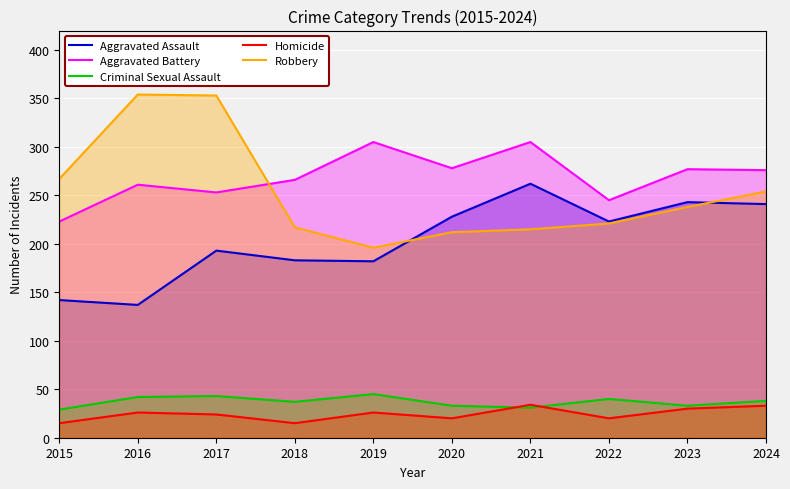

How many lines are shown in the chart?

5